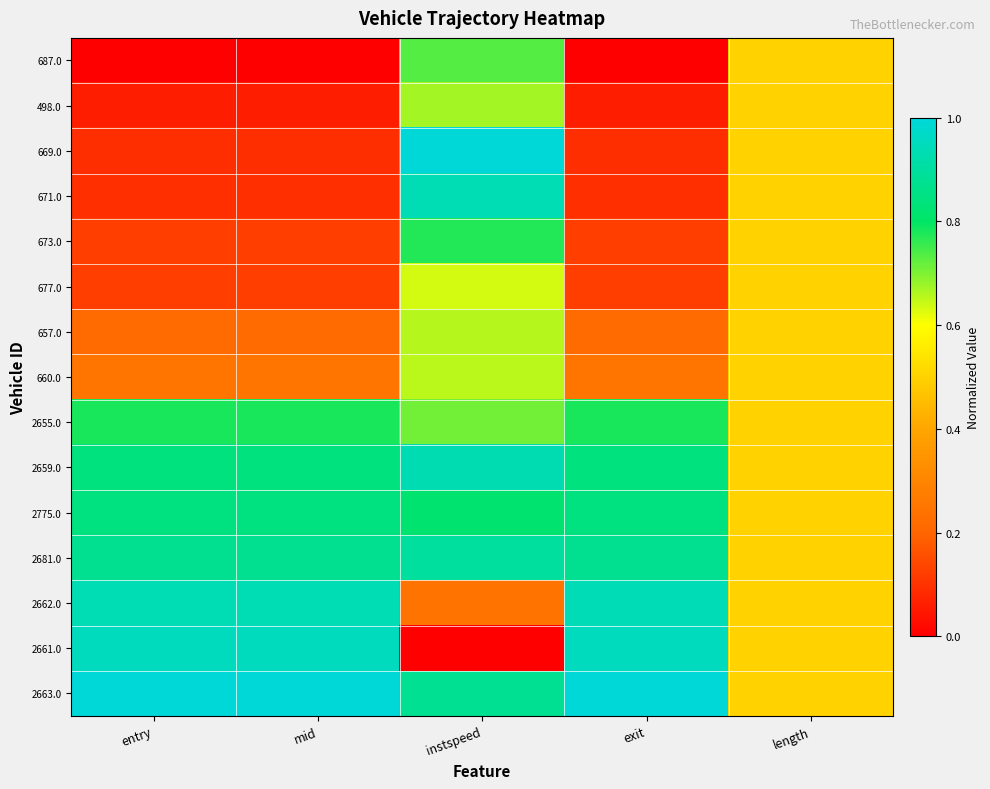

Reading left to right, transcribe all the data shown in this chart.

687.0: entry=0.0	mid=0.0	instspeed=0.7	exit=0.0	length=0.5
498.0: entry=0.1	mid=0.1	instspeed=0.7	exit=0.1	length=0.5
669.0: entry=0.1	mid=0.1	instspeed=1.0	exit=0.1	length=0.5
671.0: entry=0.1	mid=0.1	instspeed=0.9	exit=0.1	length=0.5
673.0: entry=0.1	mid=0.1	instspeed=0.8	exit=0.1	length=0.5
677.0: entry=0.1	mid=0.1	instspeed=0.6	exit=0.1	length=0.5
657.0: entry=0.2	mid=0.2	instspeed=0.7	exit=0.2	length=0.5
660.0: entry=0.2	mid=0.2	instspeed=0.7	exit=0.2	length=0.5
2655.0: entry=0.8	mid=0.8	instspeed=0.7	exit=0.8	length=0.5
2659.0: entry=0.8	mid=0.8	instspeed=0.9	exit=0.8	length=0.5
2775.0: entry=0.8	mid=0.8	instspeed=0.8	exit=0.8	length=0.5
2681.0: entry=0.9	mid=0.9	instspeed=0.9	exit=0.9	length=0.5
2662.0: entry=0.9	mid=0.9	instspeed=0.2	exit=0.9	length=0.5
2661.0: entry=1.0	mid=1.0	instspeed=0.0	exit=1.0	length=0.5
2663.0: entry=1.0	mid=1.0	instspeed=0.9	exit=1.0	length=0.5